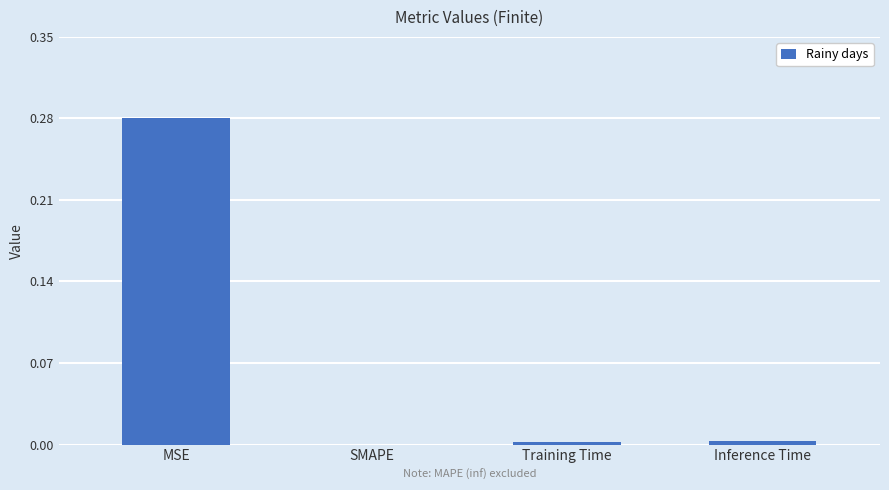

Is it true that the value at SMAPE is -0.1?

False